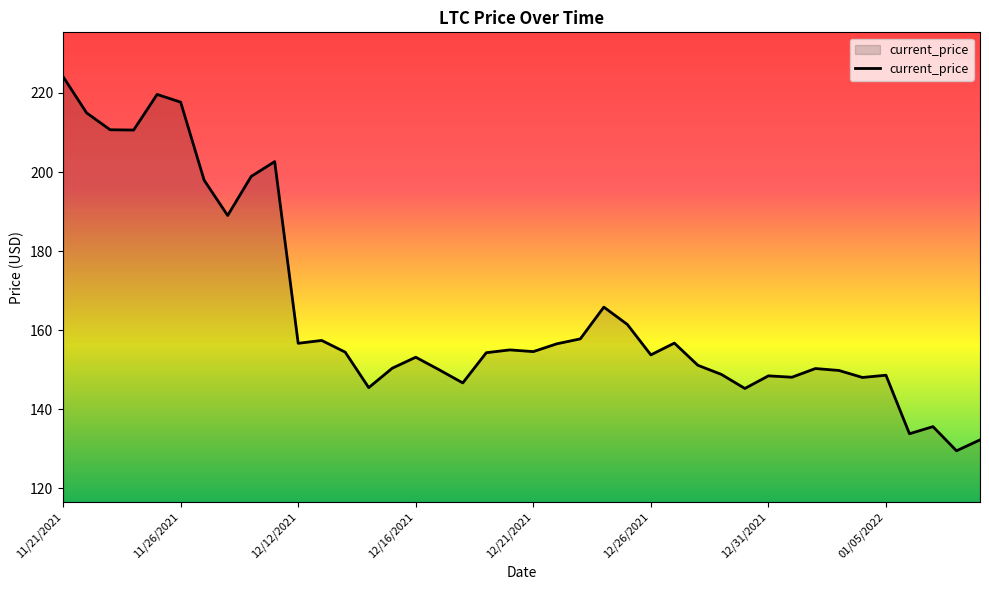

What is the greatest value displayed?

224.1